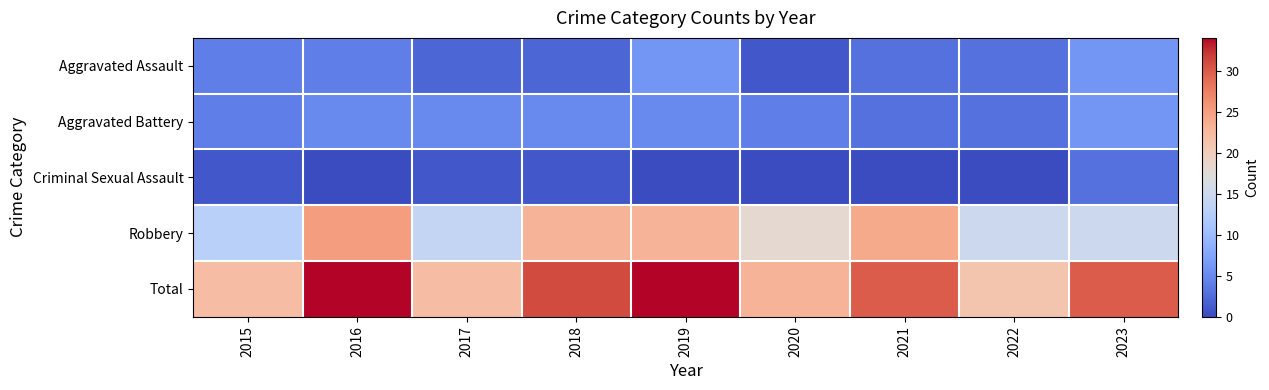

Between 2016 and 2018, which series saw the biggest shift?

Total